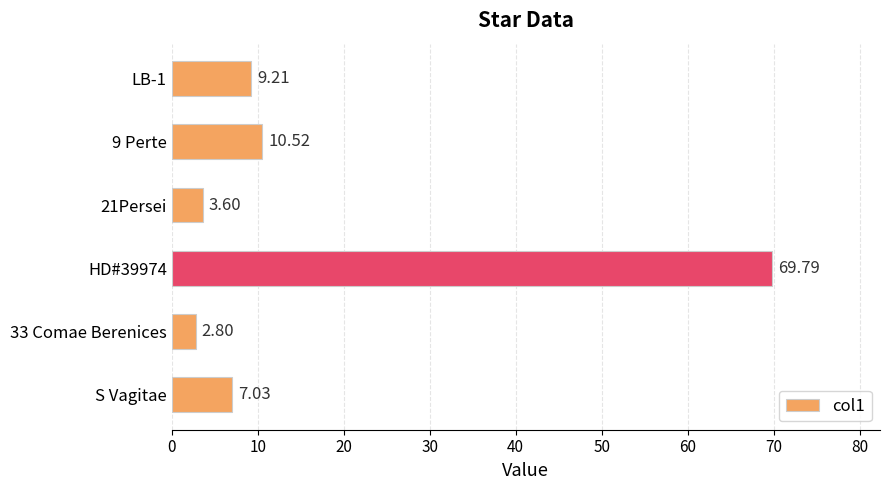

What is the difference between the maximum and minimum values?

67.0